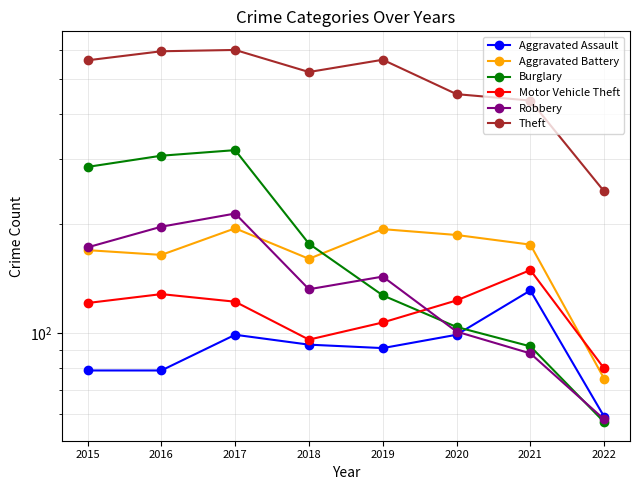

At which category does Burglary reach its first local peak?

2017